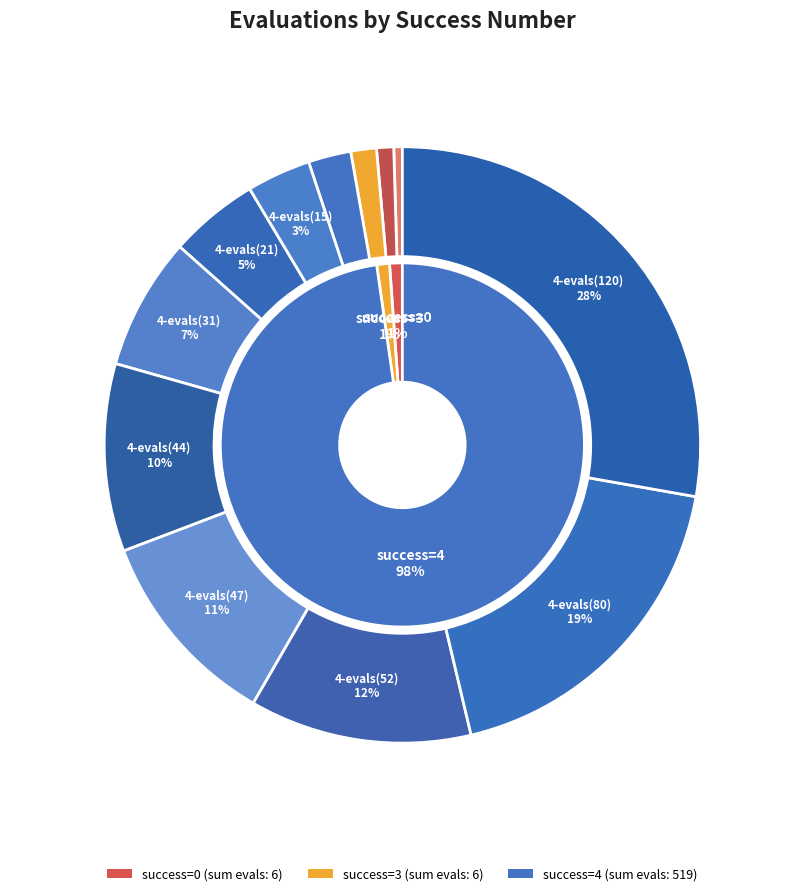

Between 4-evals(15) and 0-evals(4), which is larger?

4-evals(15)